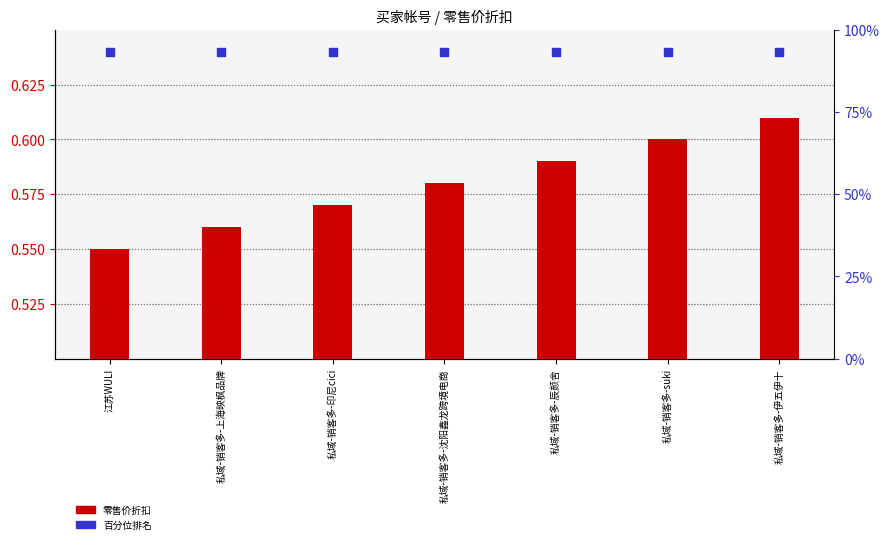

Which series has the largest Y range (max minus min)?

零售价折扣